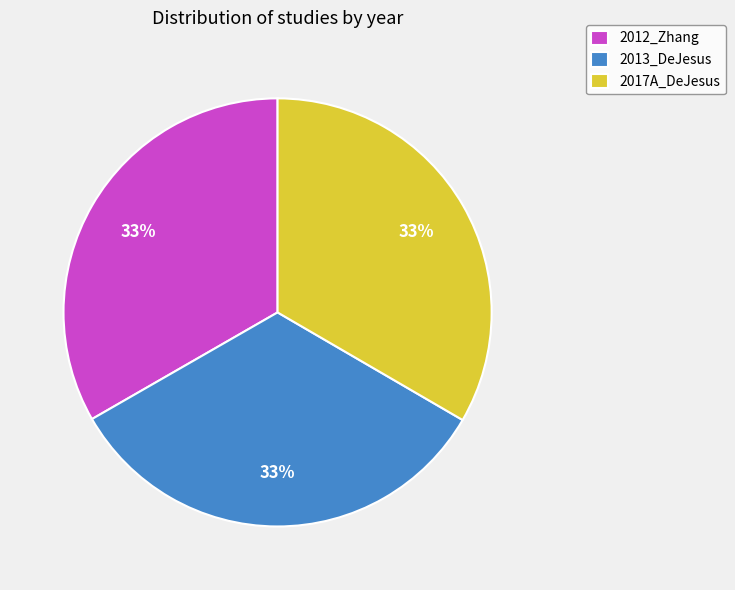

Combined, do 2017A_DeJesus and 2013_DeJesus account for over 50%?

Yes